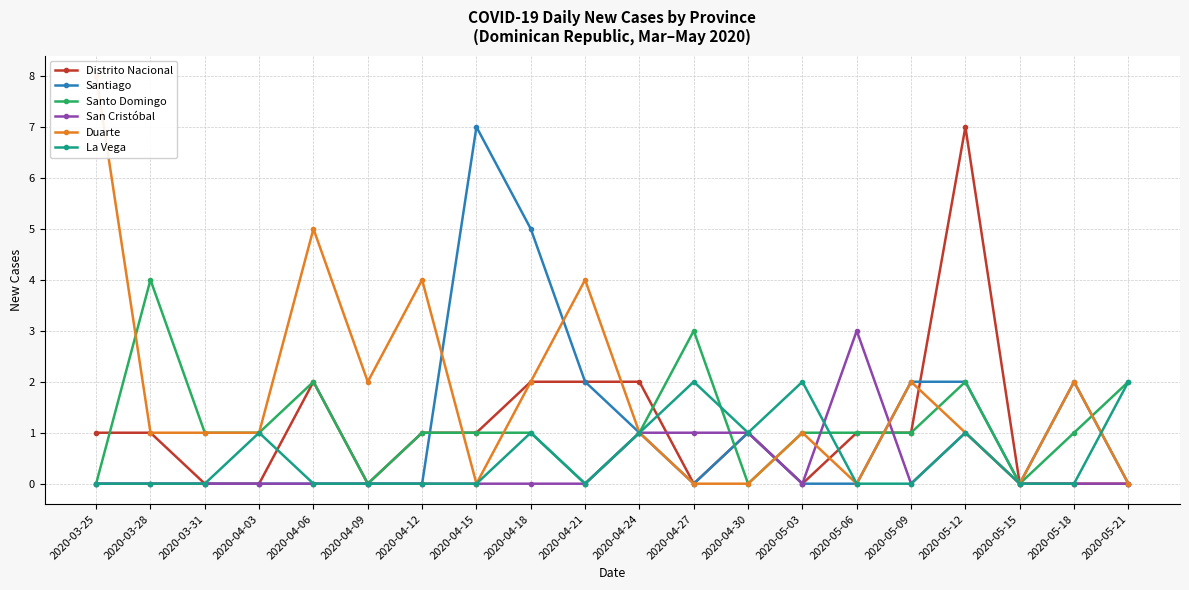

Rank the categories by La Vega value from lowest to highest.

2020-03-25, 2020-03-28, 2020-03-31, 2020-04-06, 2020-04-09, 2020-04-12, 2020-04-15, 2020-04-21, 2020-05-06, 2020-05-09, 2020-05-15, 2020-05-18, 2020-04-03, 2020-04-18, 2020-04-24, 2020-04-30, 2020-05-12, 2020-04-27, 2020-05-03, 2020-05-21